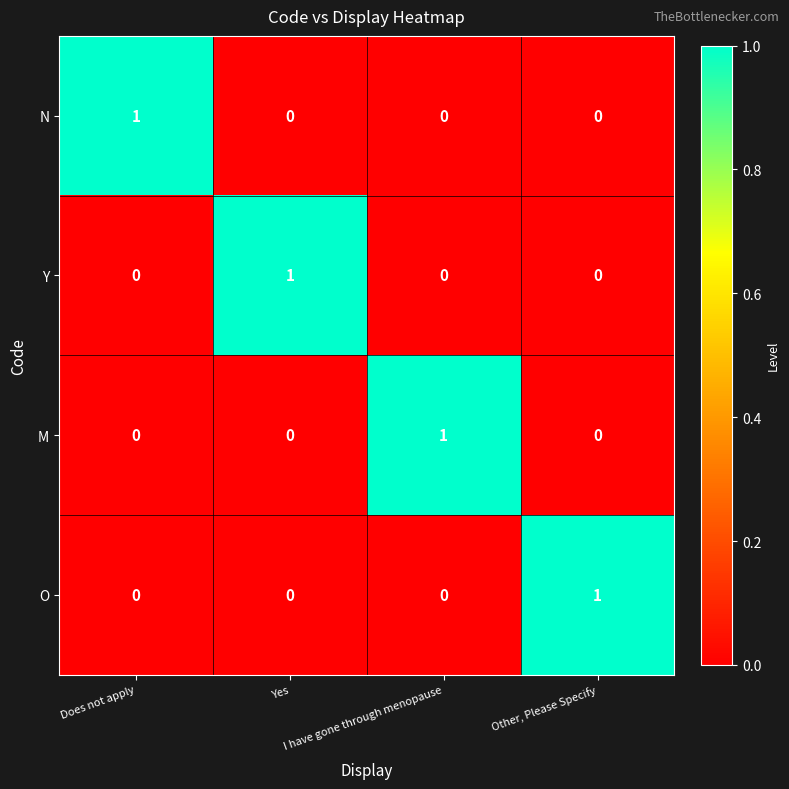

At how many categories does at least one series exceed 0?

4